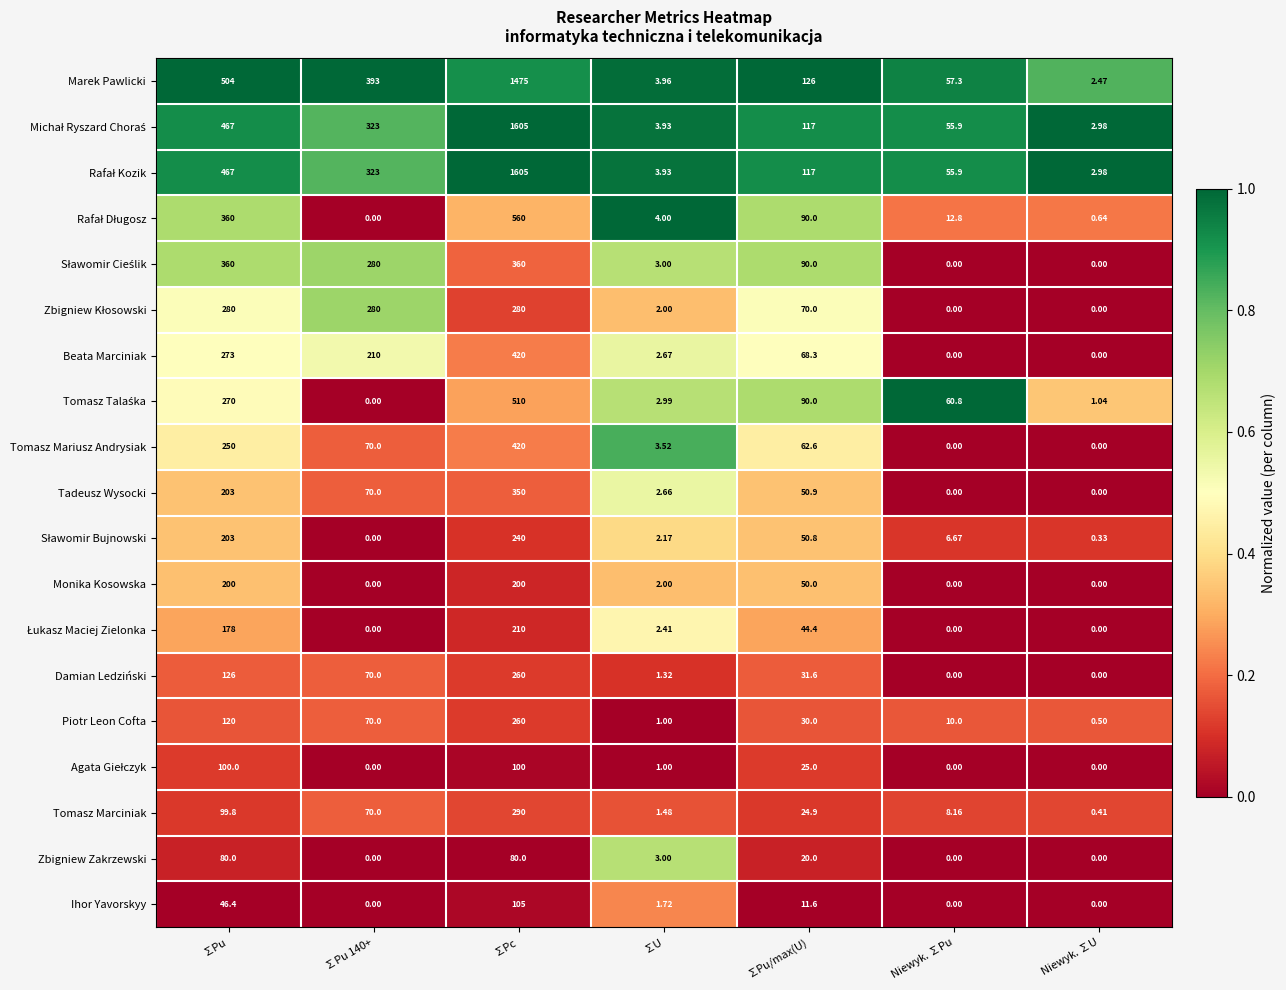

Which category has the highest value across all series?

∑Pc